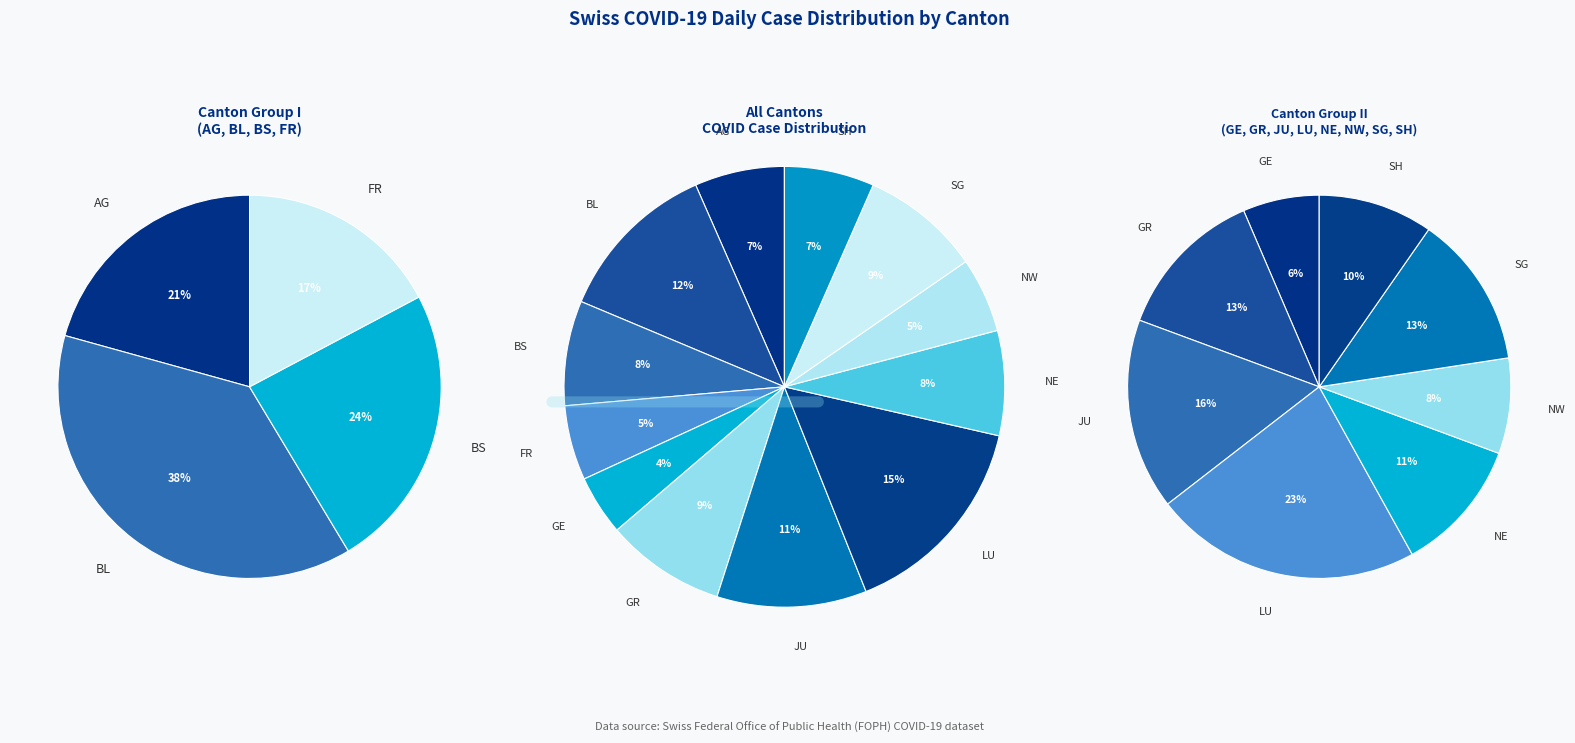

Between LU and FR, which is larger?

LU